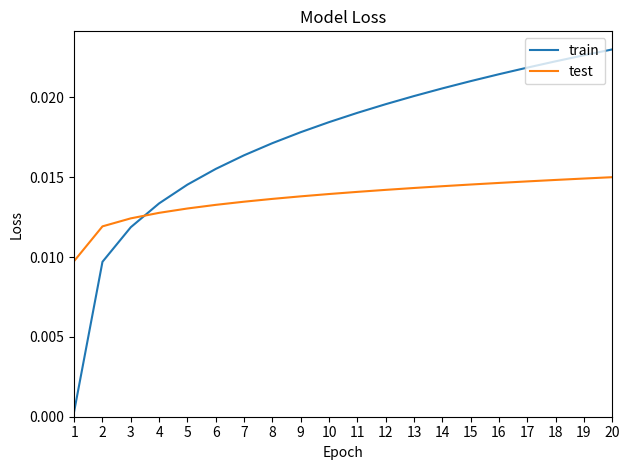

Which series has the largest total across all categories?

train